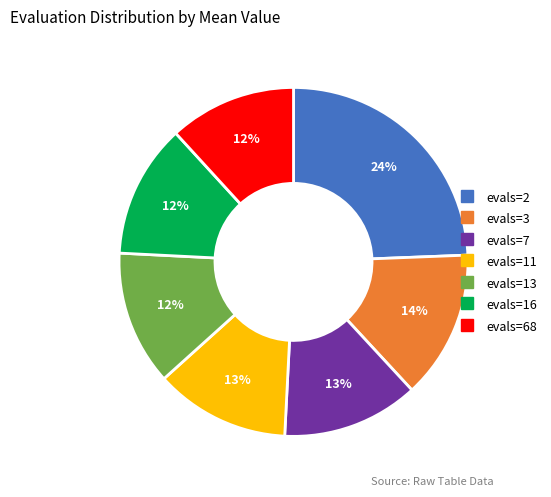

To the nearest percent, what is the average slice percentage?

14%